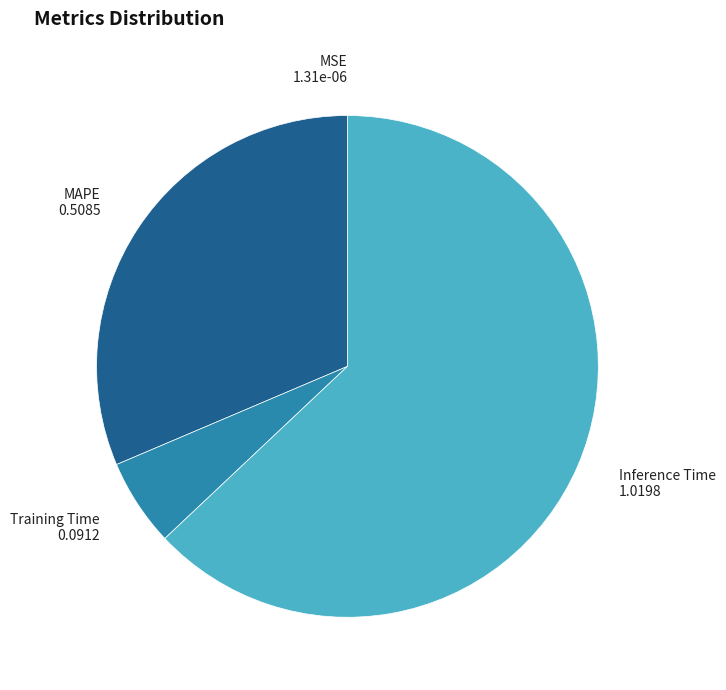

What is the largest slice in the pie chart?

Inference Time